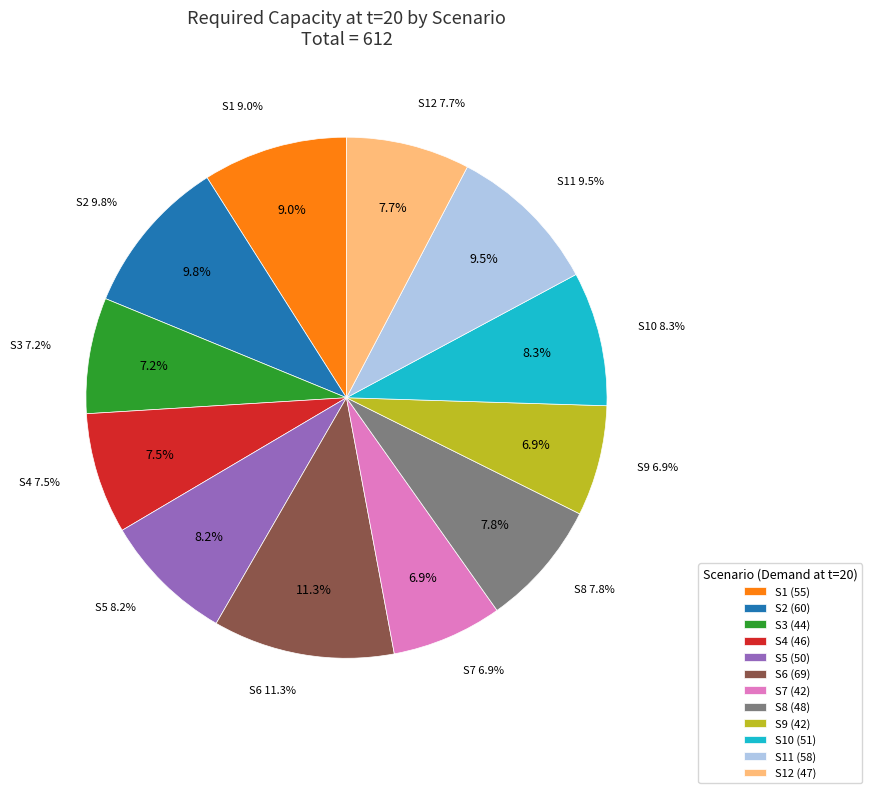

Is it true that S2 is 10% of the pie?

True